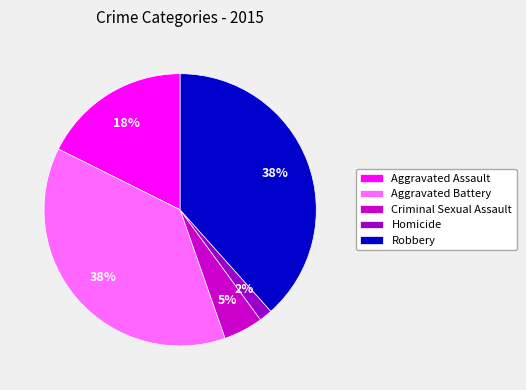

To the nearest percent, what is the average slice percentage?

20%